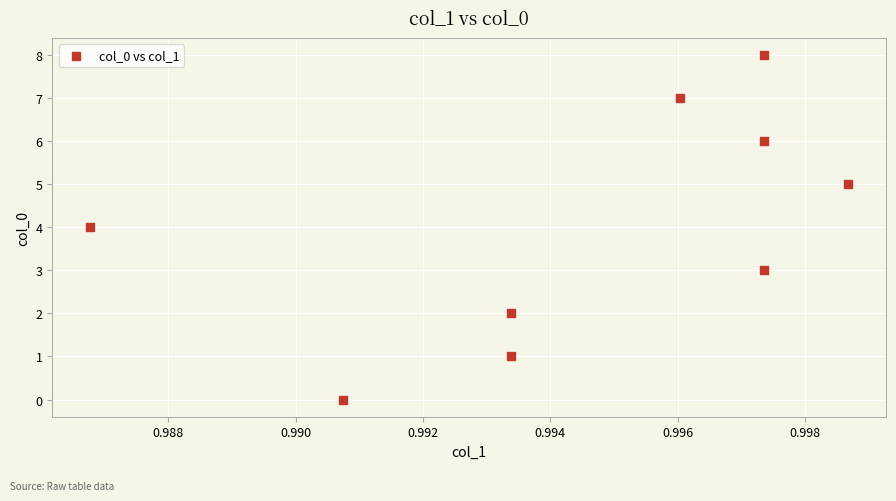

What is the range of Y values (max minus min)?

8